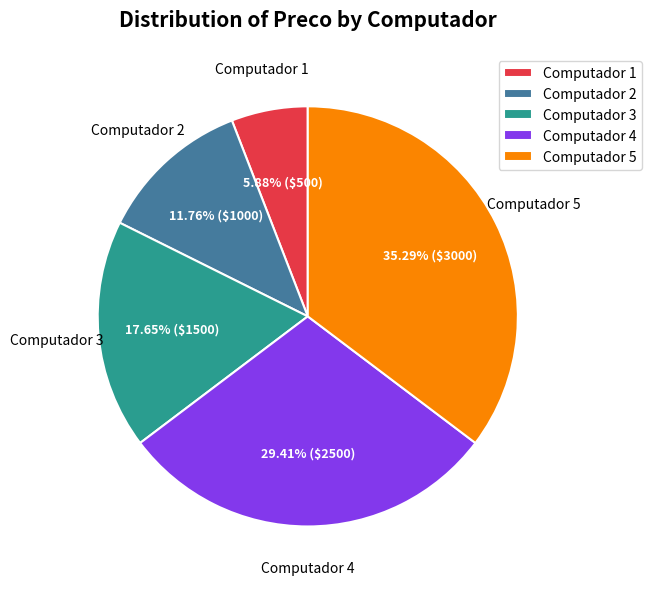

Count the number of slices in the pie.

5